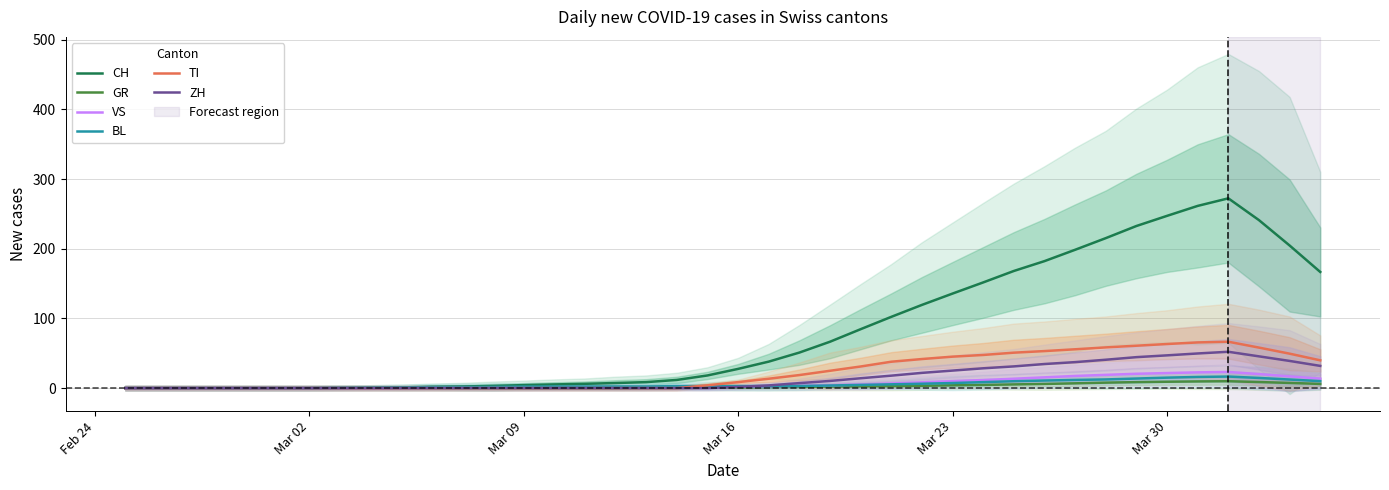

What is the maximum value for CH?

272.4